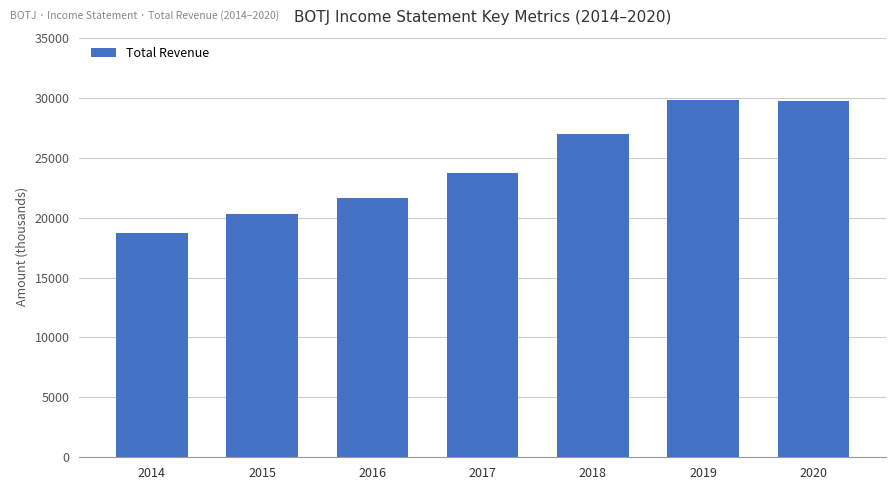

Which has a higher value, 2014 or 2018?

2018